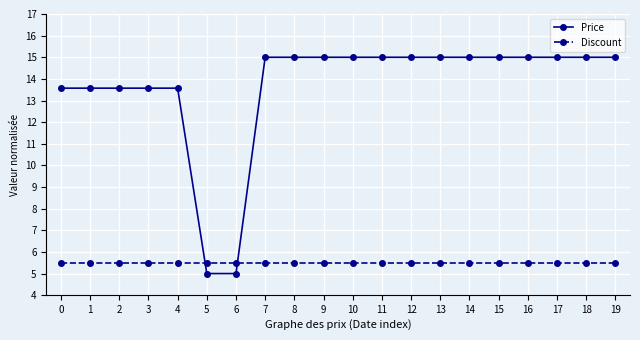

Is the value of Discount at 19 greater than the value of Price at 3?

No